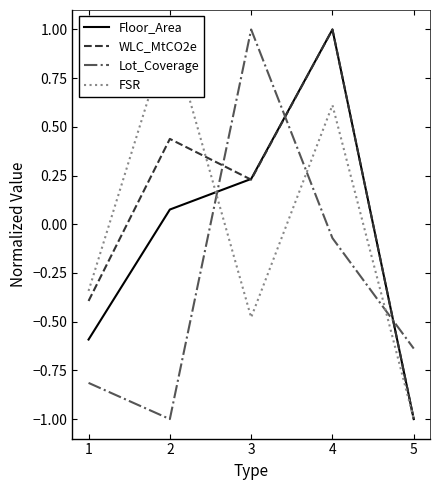

How many values in the Lot_Coverage series are below 0?

4